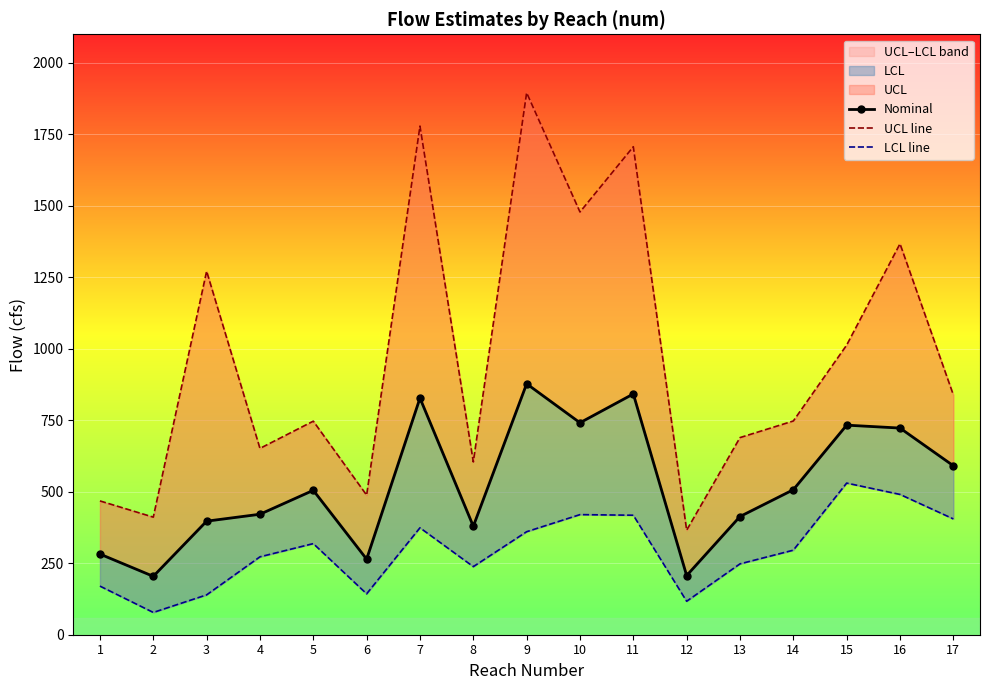

What is the approximate value of LCL line at 2?

77.9